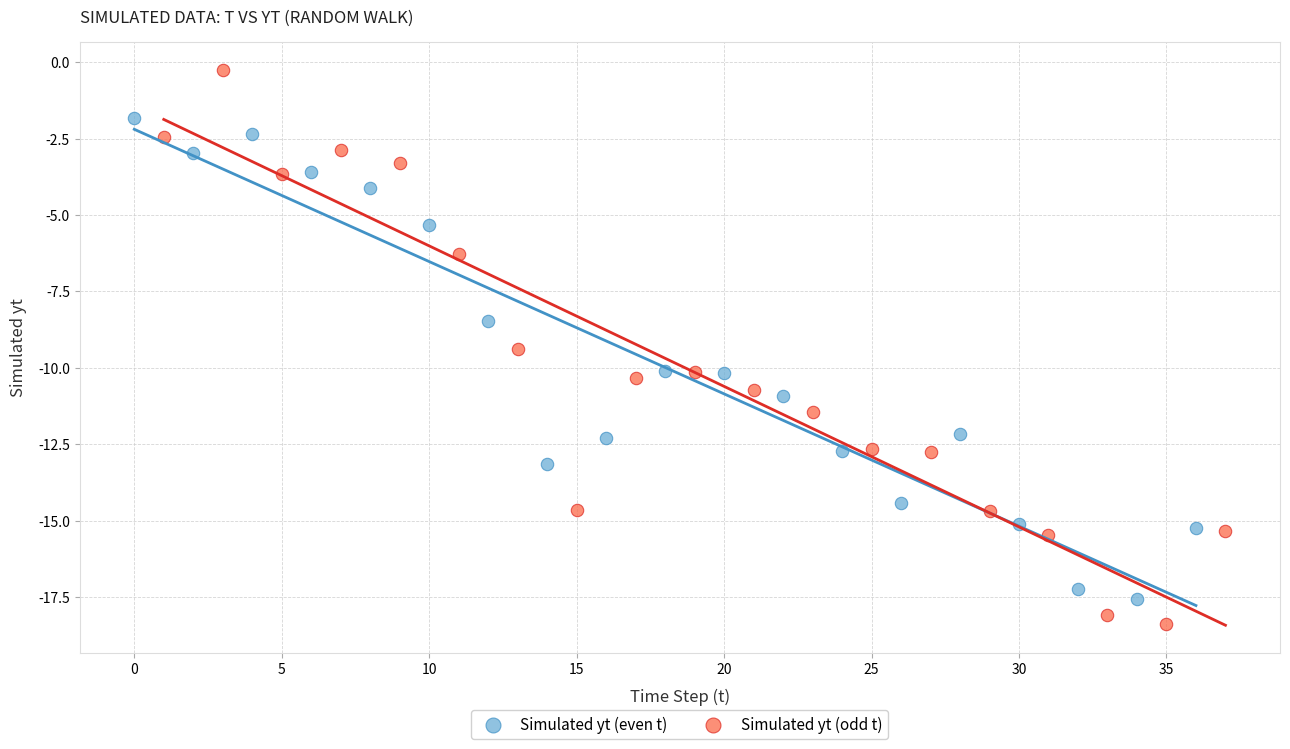

Which series contains the highest Y value?

Simulated yt (odd t)